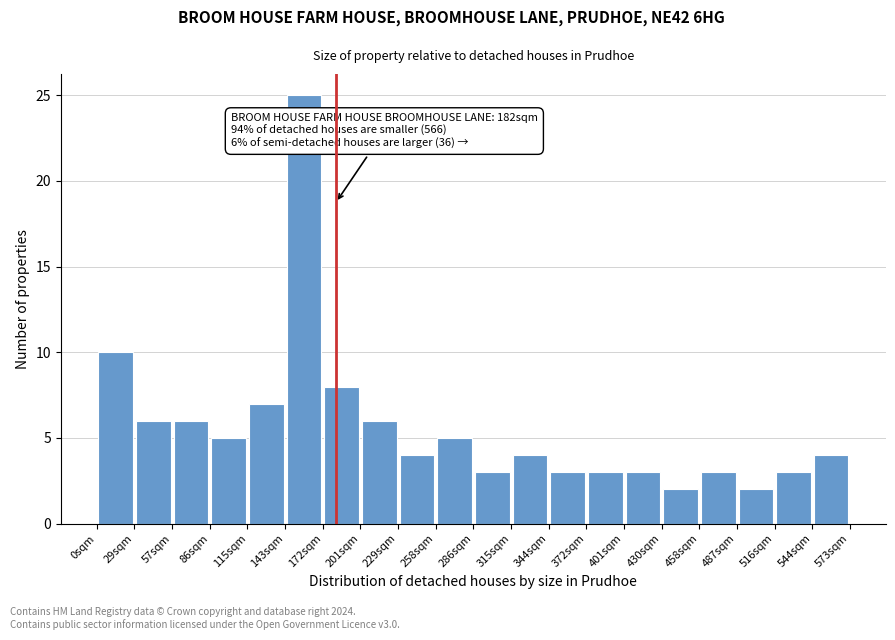

Which range on the x-axis has the tallest bar?

145 to 170